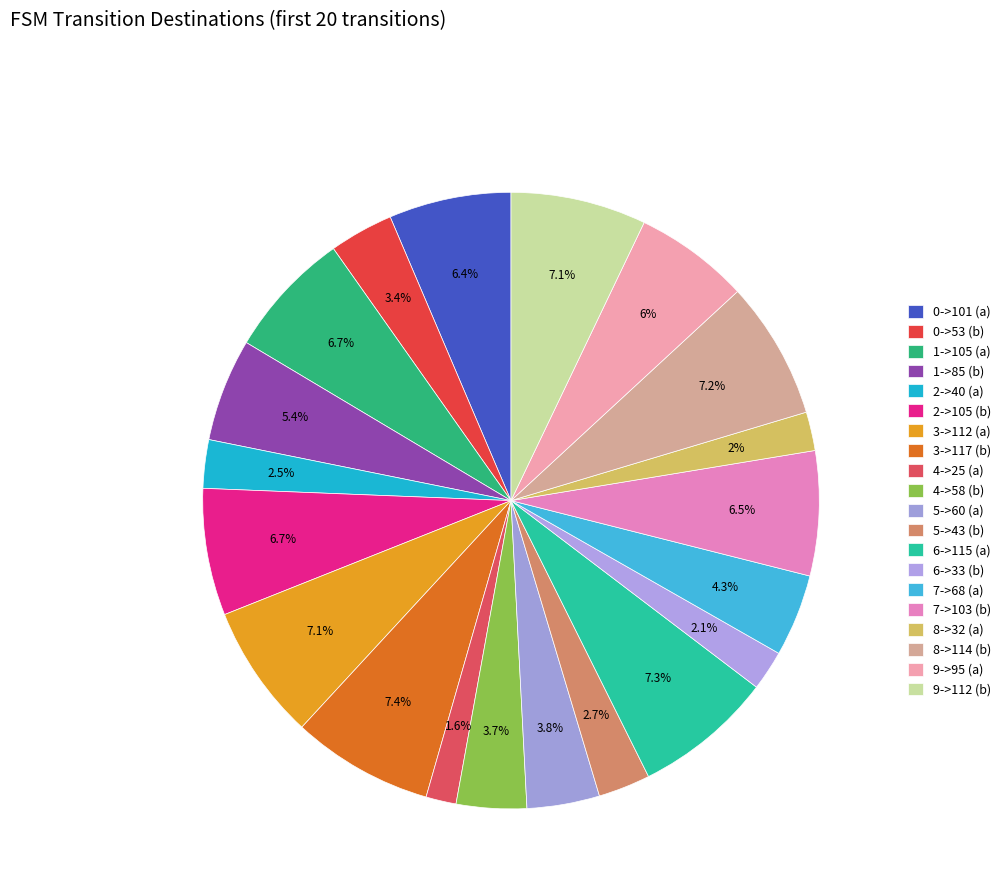

How many slices are in this pie chart?

20